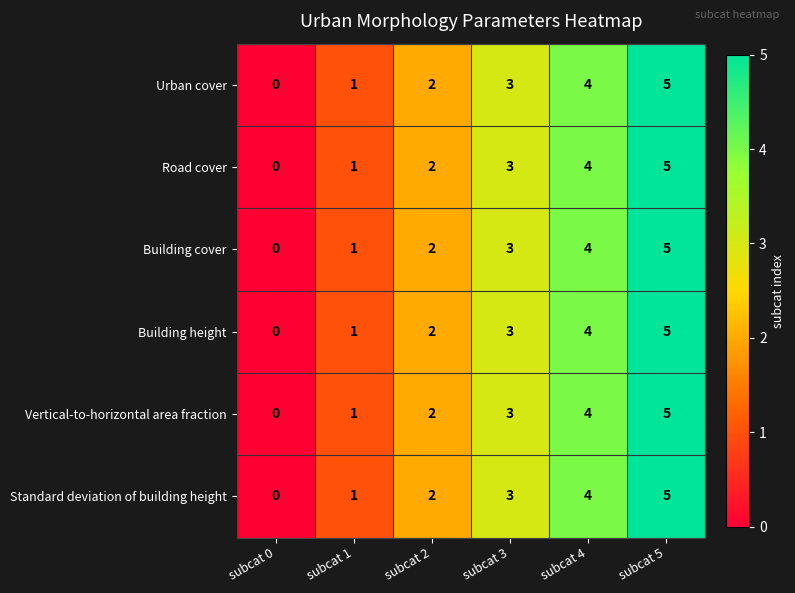

The value of Vertical-to-horizontal area fraction at subcat 3 is 1. True or false?

False